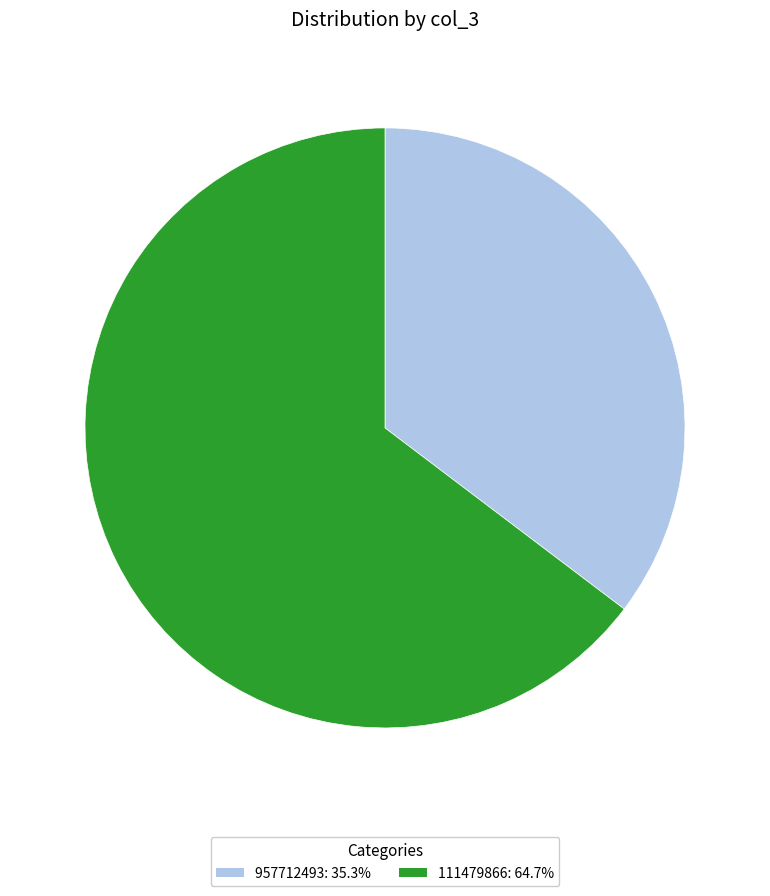

What is the ratio of the value at 111479866: 64.7% to the value at 957712493: 35.3%?

1.8